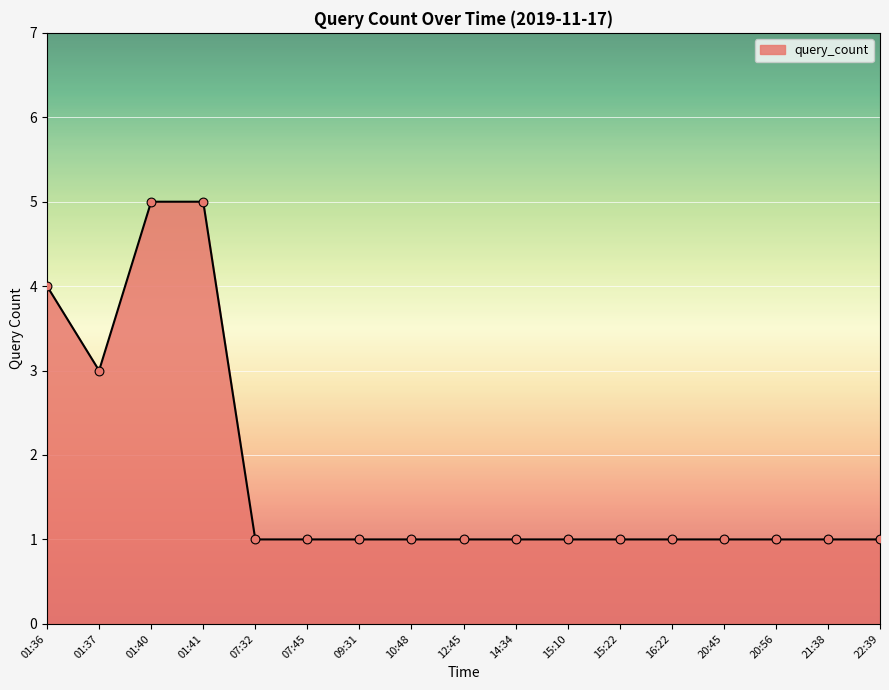

What is the ratio of the value at 12:45 to the value at 20:56?

1.0